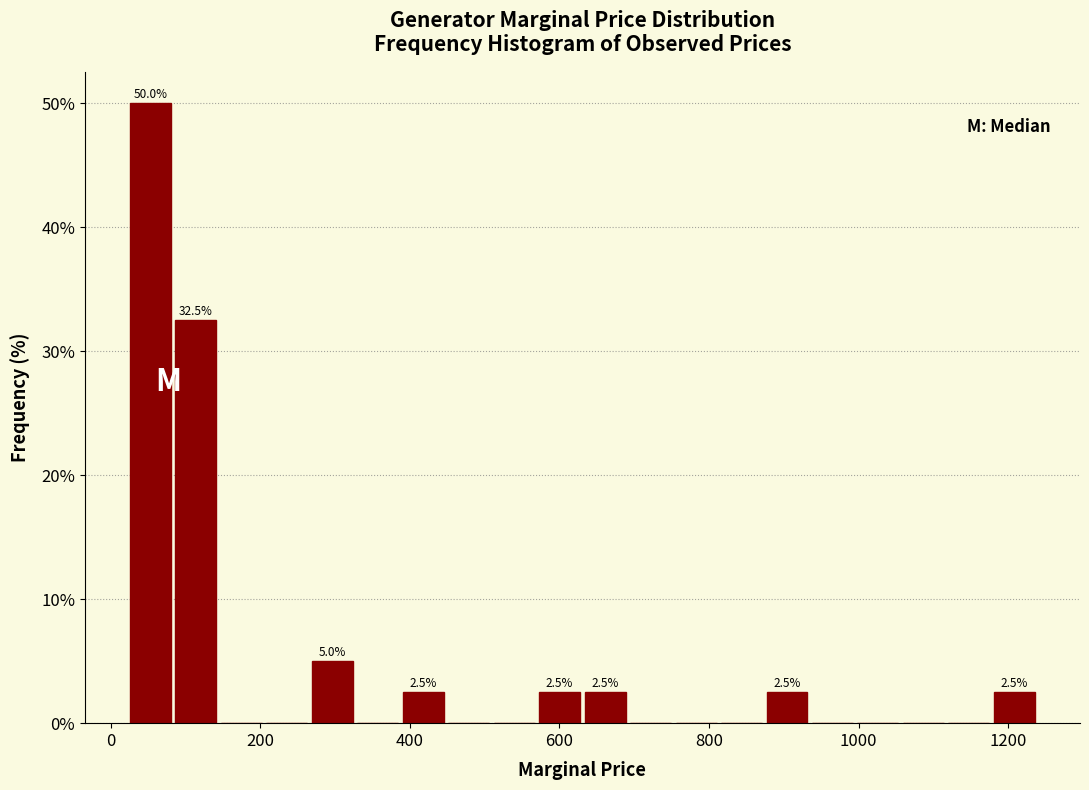

Around what value on the x-axis is the tallest bar? Give the approximate position of its centre, as read against the axis.

60